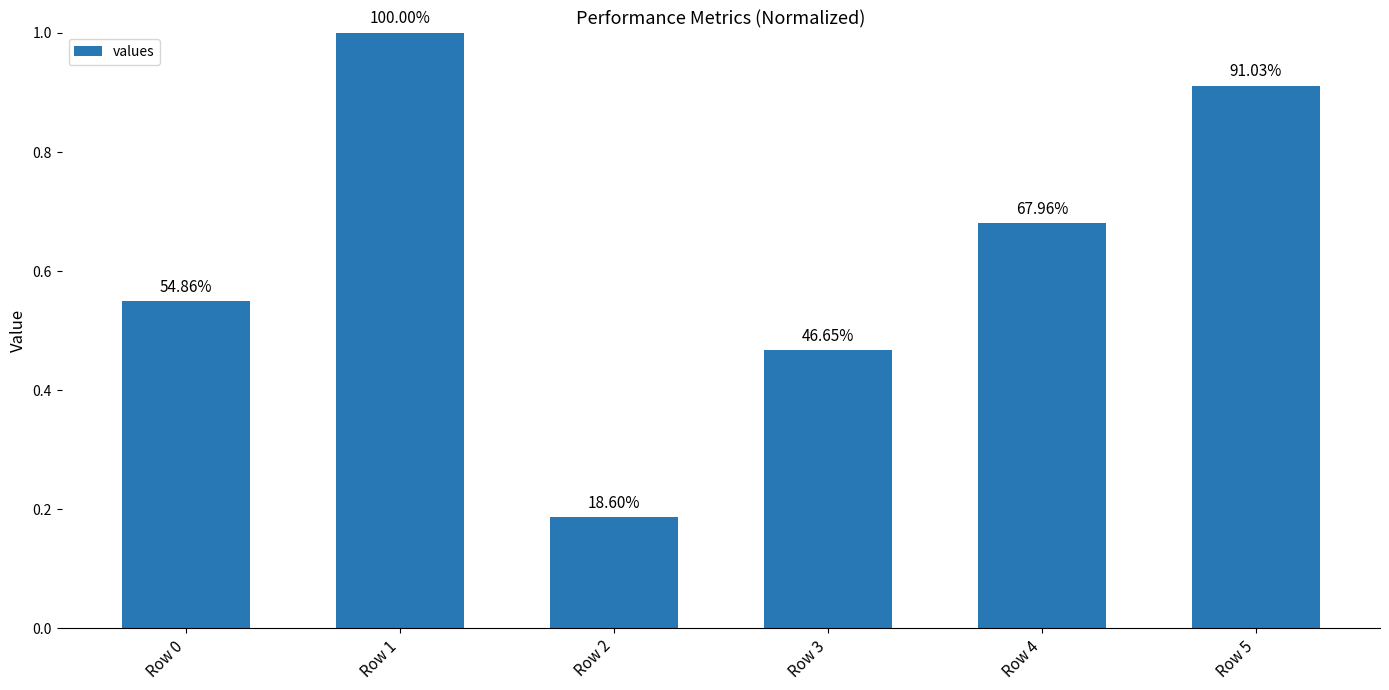

Does the chart contain any negative values?

No